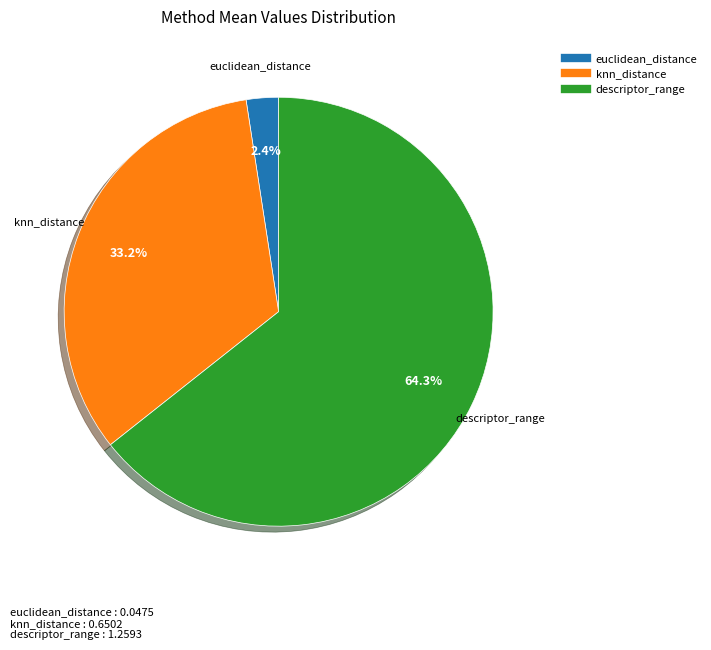

Between descriptor_range and euclidean_distance, which is larger?

descriptor_range